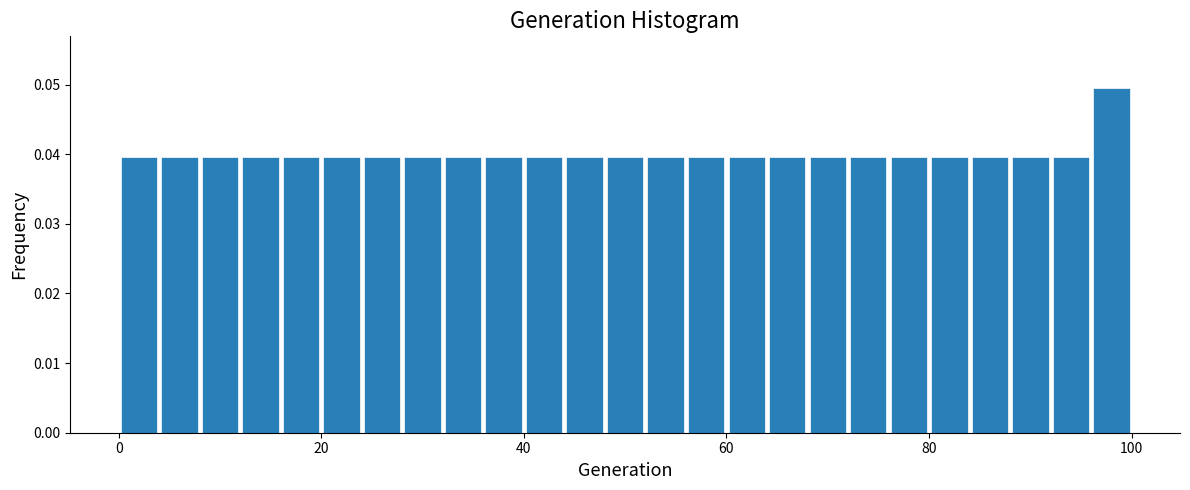

Read against the x-axis, roughly where is the centre of the tallest bar?

98